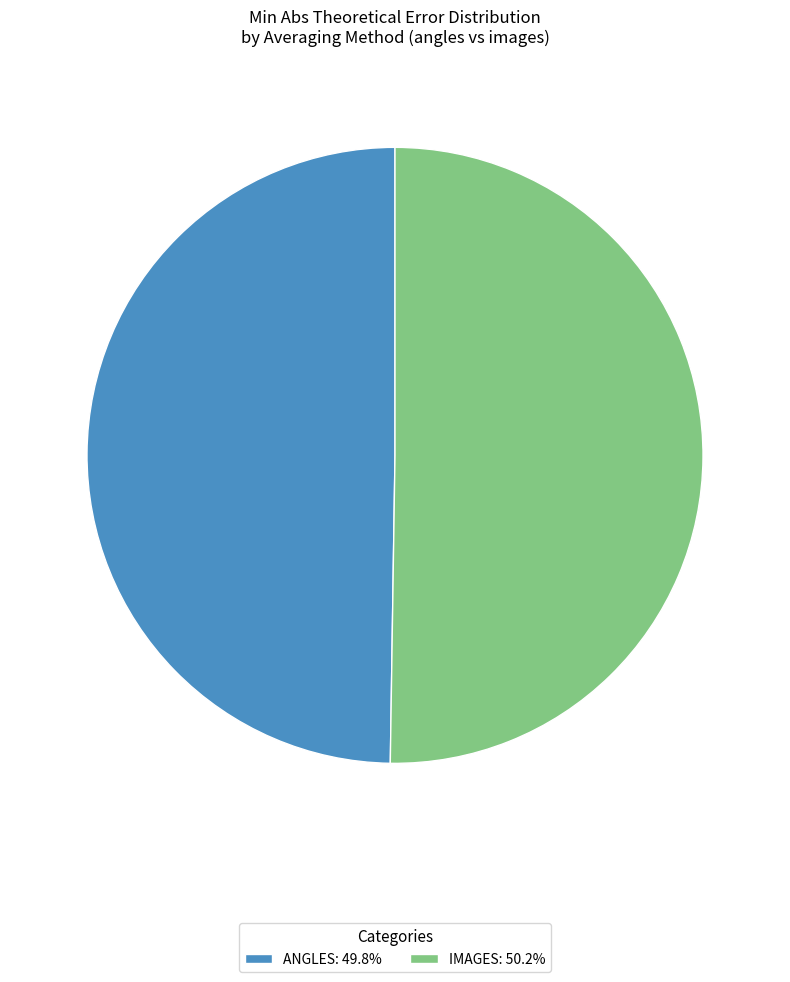

Do ANGLES: 49.8% and IMAGES: 50.2% together represent more than half of the pie?

Yes